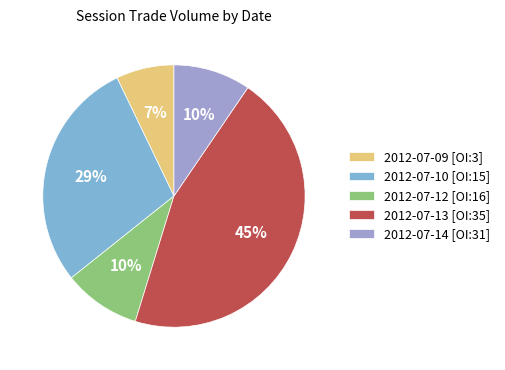

Is there a majority slice in this chart?

No